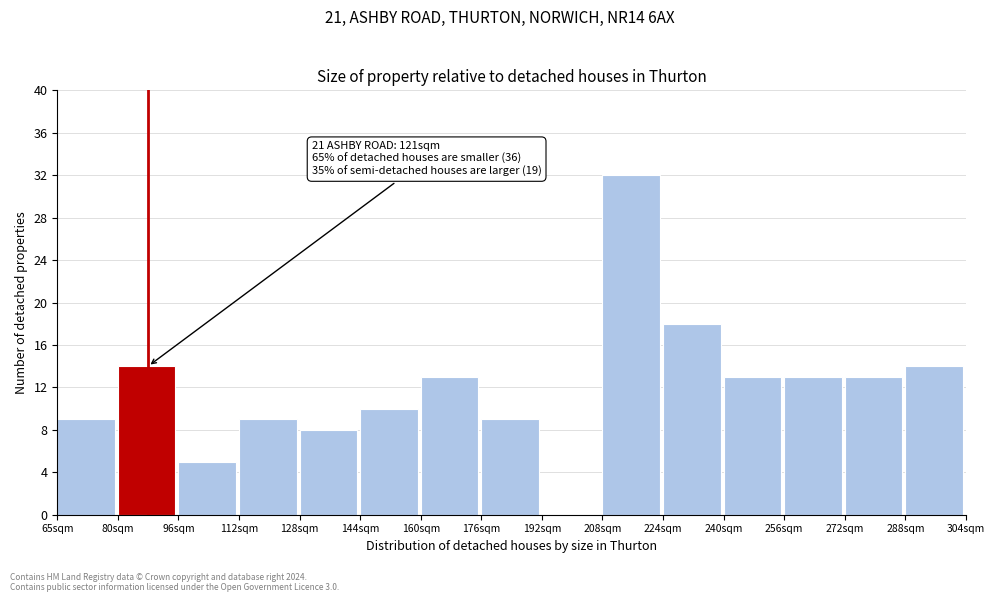

Which range on the x-axis has the tallest bar?

208 to 224